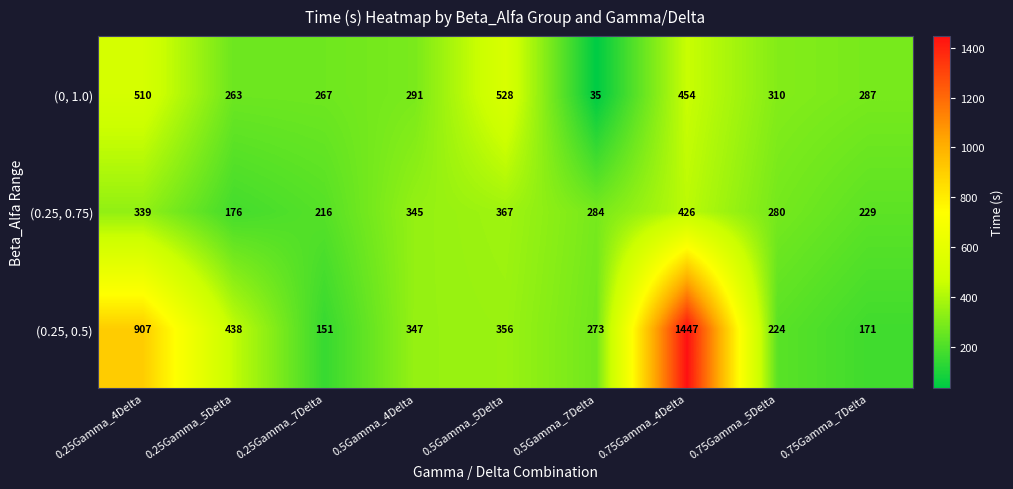

How many series are shown in this chart?

3